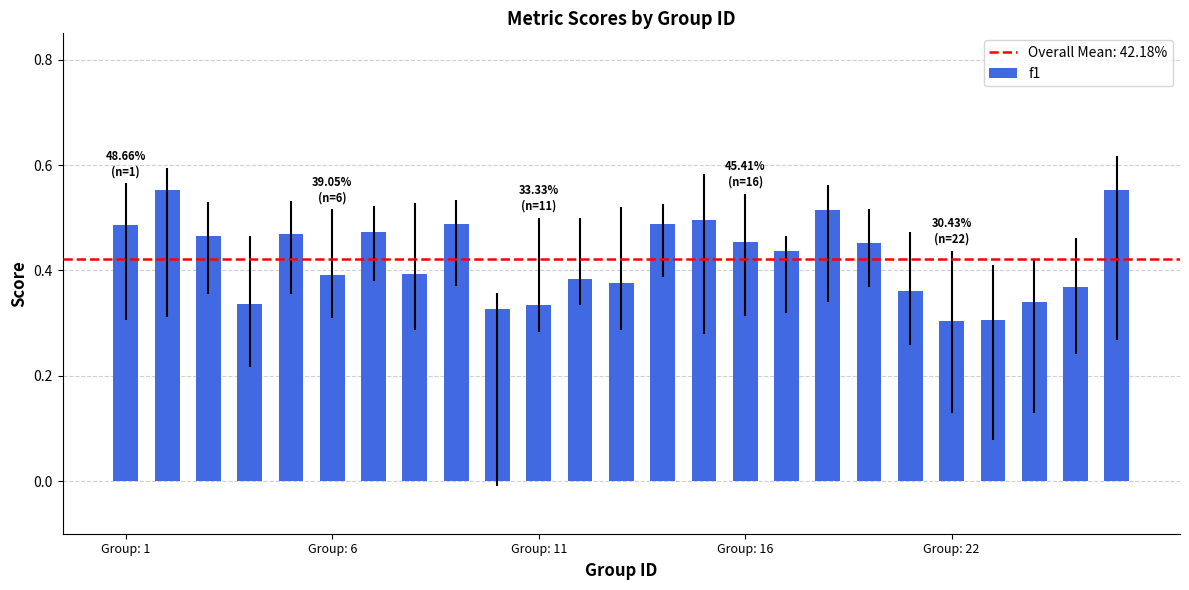

What is the value of the 16th bar from the left?

0.5